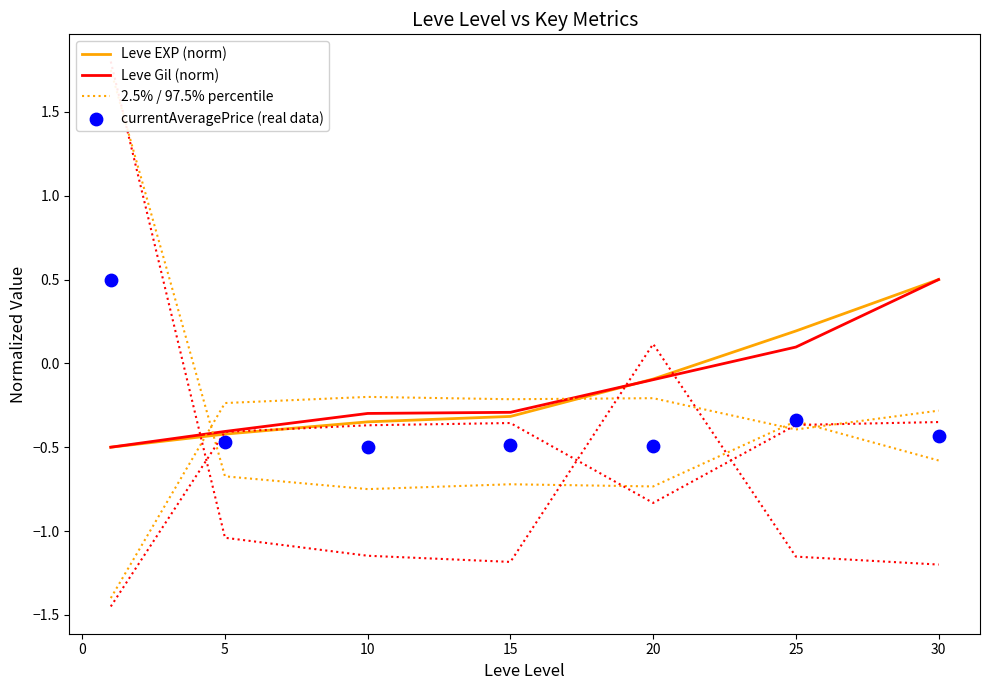

Which series has the largest total across all categories?

Leve EXP (norm)